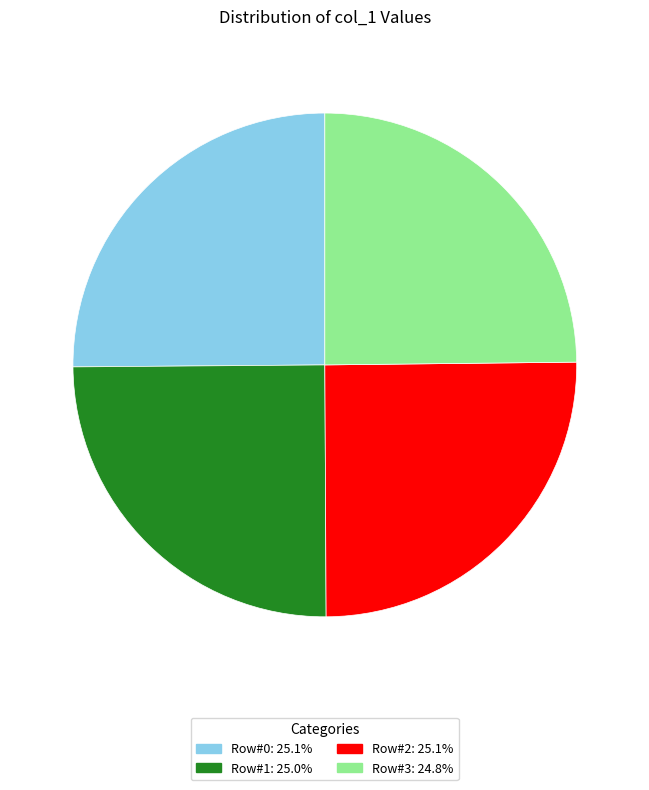

Is it true that Row#0 is 25% of the pie?

True